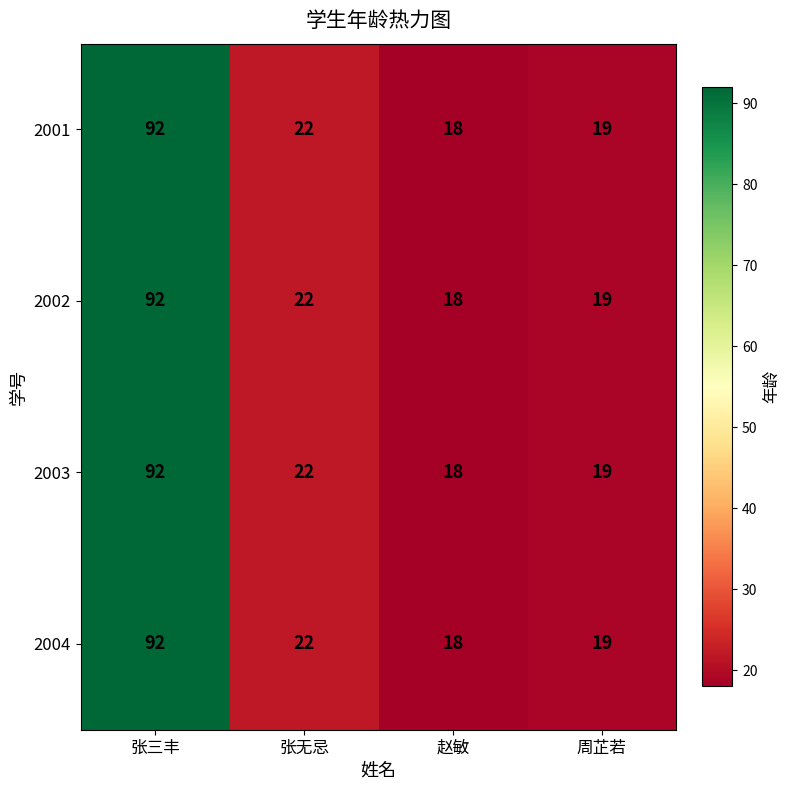

Reading left to right, transcribe all the data shown in this chart.

2001: 张三丰=92	张无忌=22	赵敏=18	周芷若=19
2002: 张三丰=92	张无忌=22	赵敏=18	周芷若=19
2003: 张三丰=92	张无忌=22	赵敏=18	周芷若=19
2004: 张三丰=92	张无忌=22	赵敏=18	周芷若=19